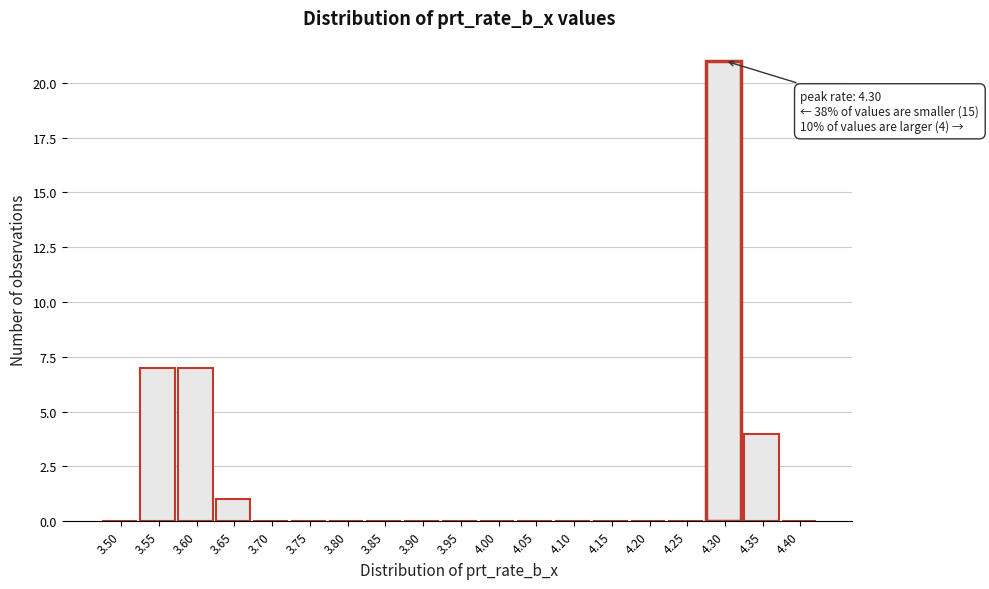

Reading left to right, transcribe all the data shown in this chart.

3.50=0	3.55=7	3.60=7	3.65=1	3.70=0	3.75=0	3.80=0	3.85=0	3.90=0	3.95=0	4.00=0	4.05=0	4.10=0	4.15=0	4.20=0	4.25=0	4.30=21	4.35=4	4.40=0